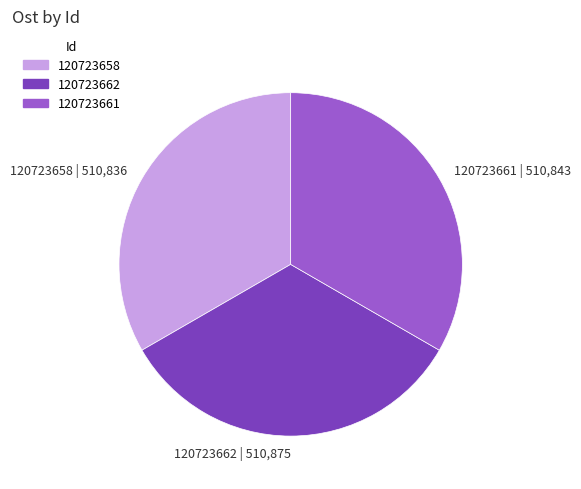

True or false: 120723658 accounts for 33% of the total.

True